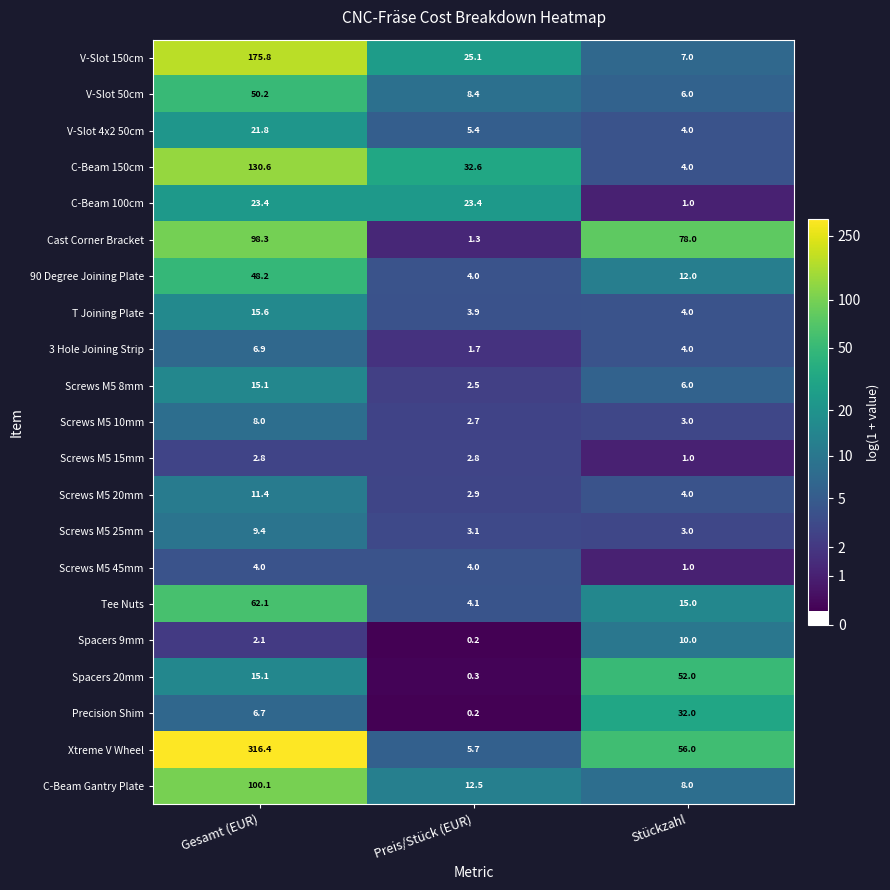

What is the difference between the maximum and minimum values in the Screws M5 25mm series?

6.4